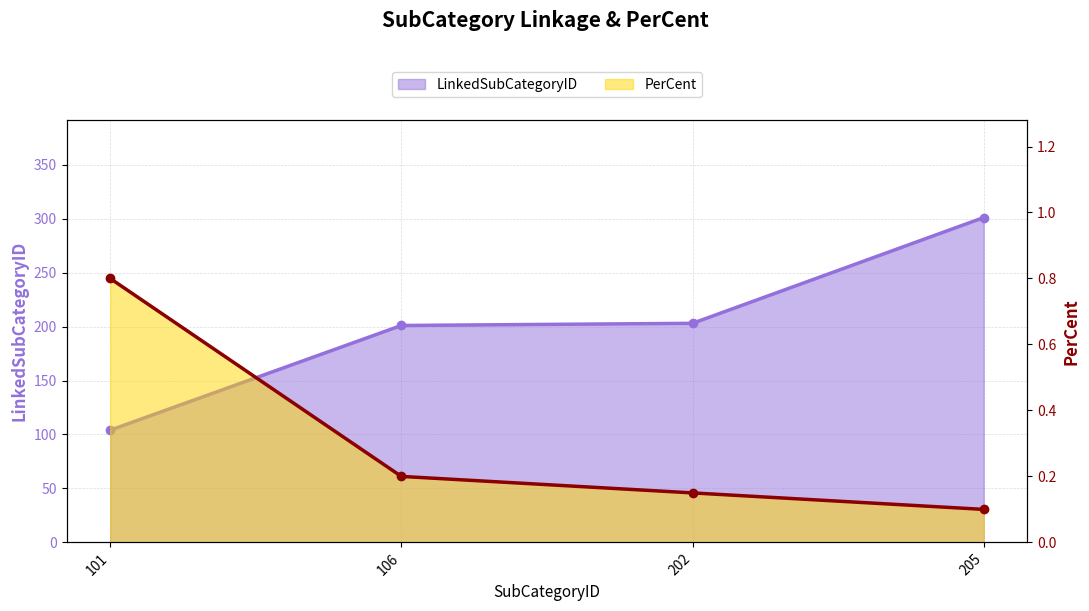

What is the difference between the maximum and minimum values in the LinkedSubCategoryID series?

197.0